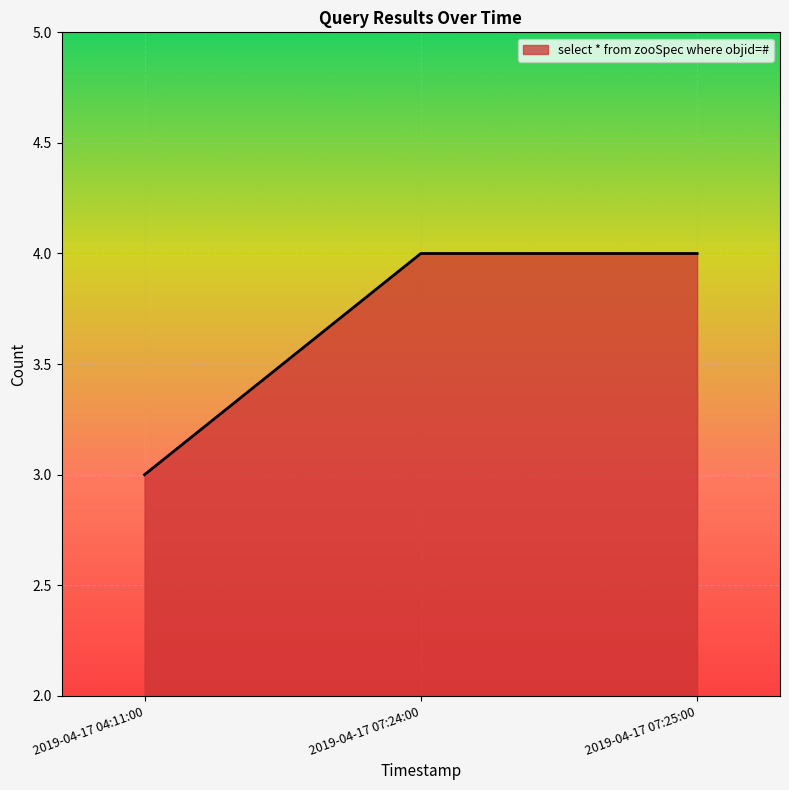

How many values are below 4?

1